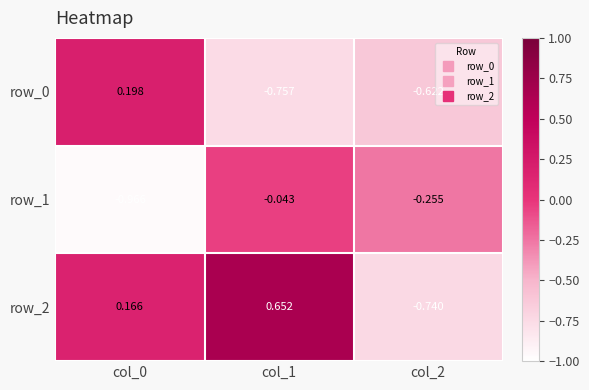

Is the value of row_0 at col_2 greater than the value of row_2 at col_0?

No